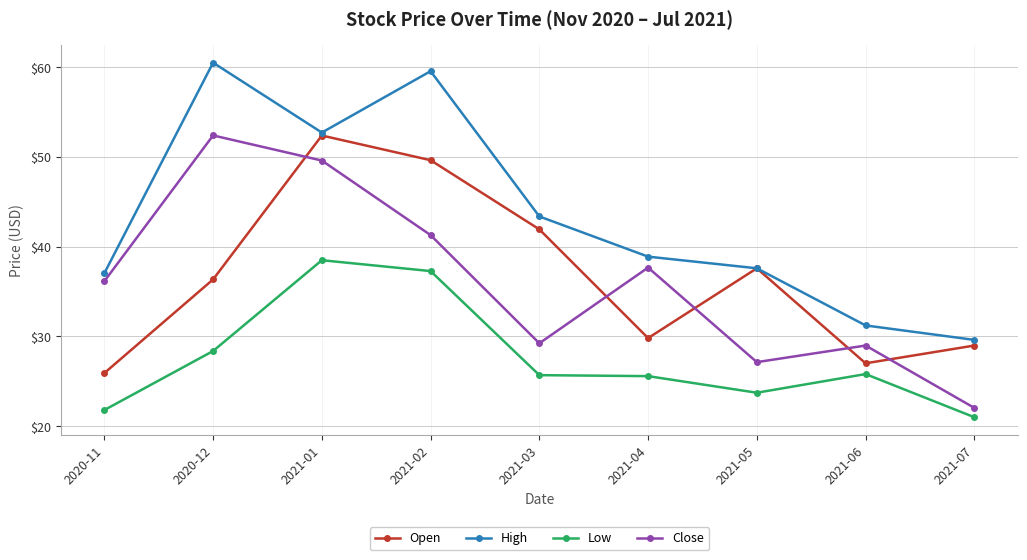

The value of Close at 2021-01 is 49.6. True or false?

True